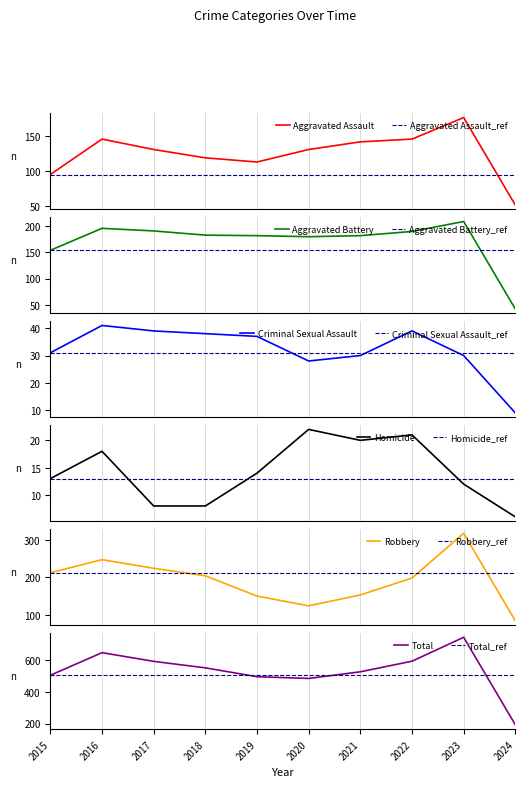

At which label does Total reach its peak?

2023